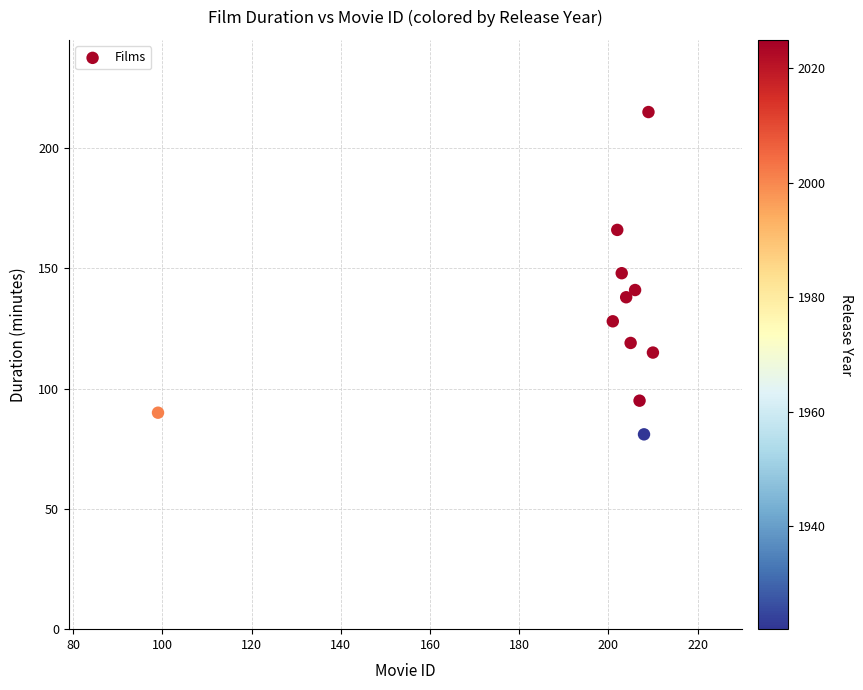

What is the average X value?

196